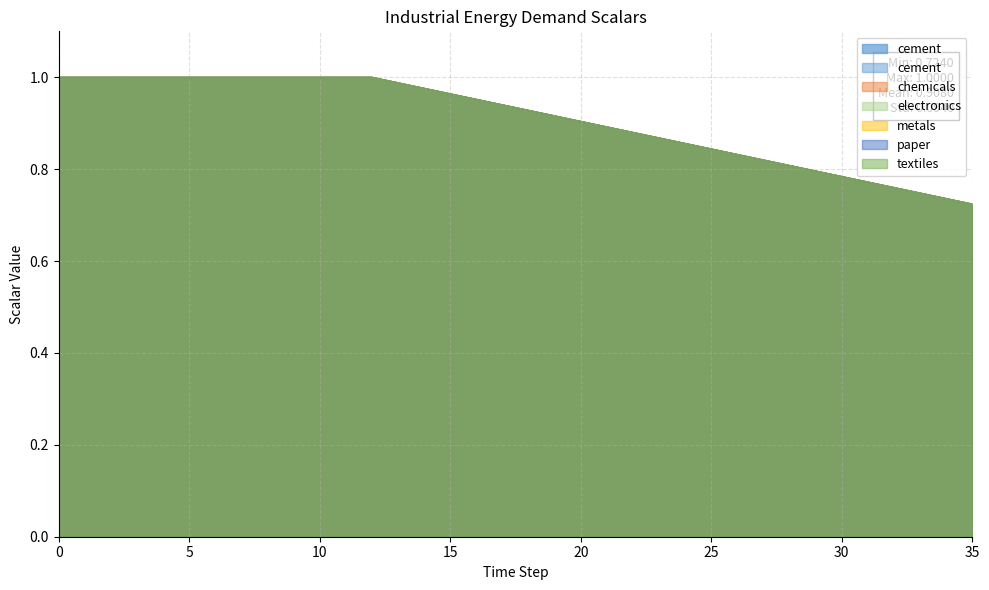

Is it true that electronics equals 1.3 at 8?

False